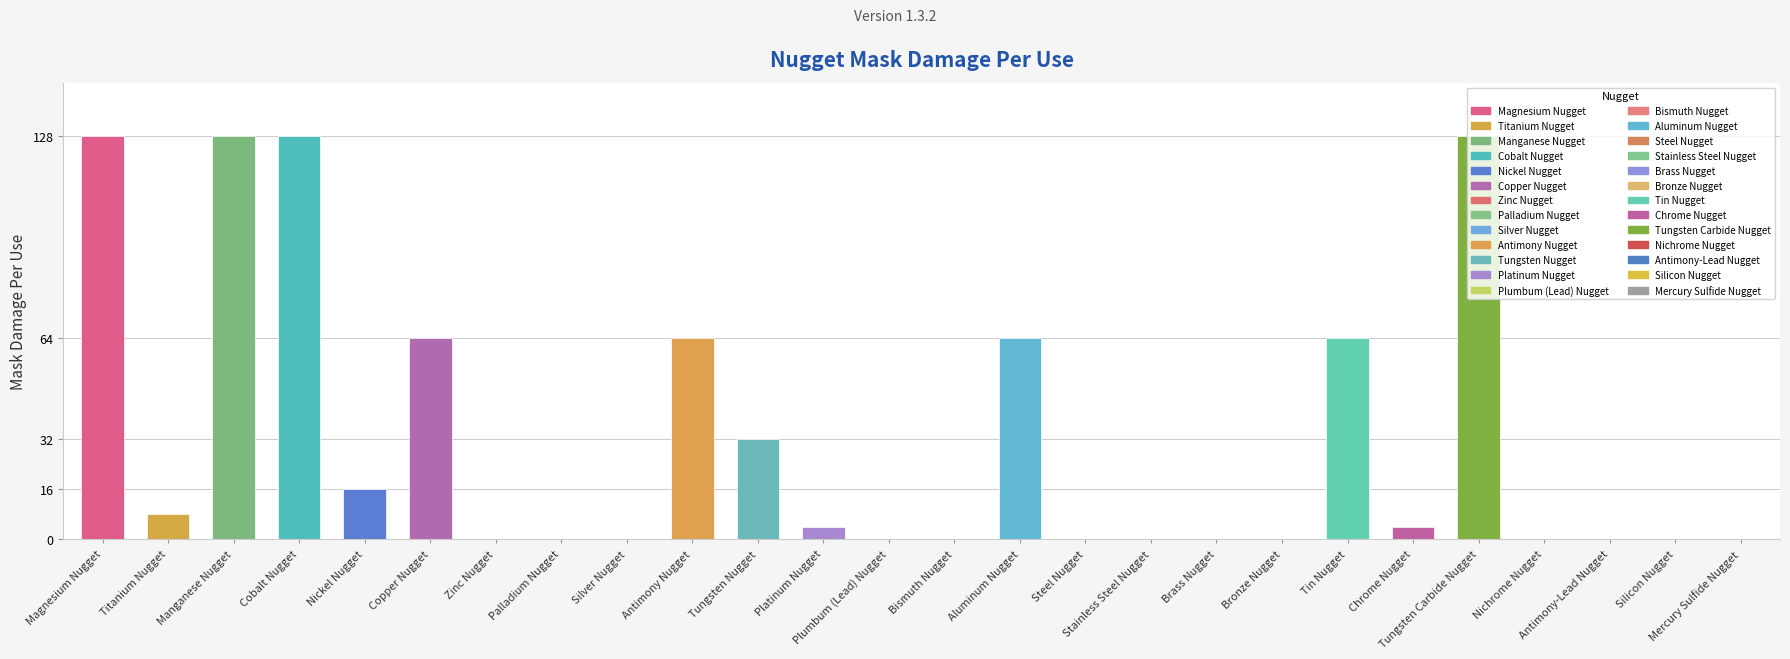

What is the sum of the values at Bronze Nugget and Titanium Nugget?

8